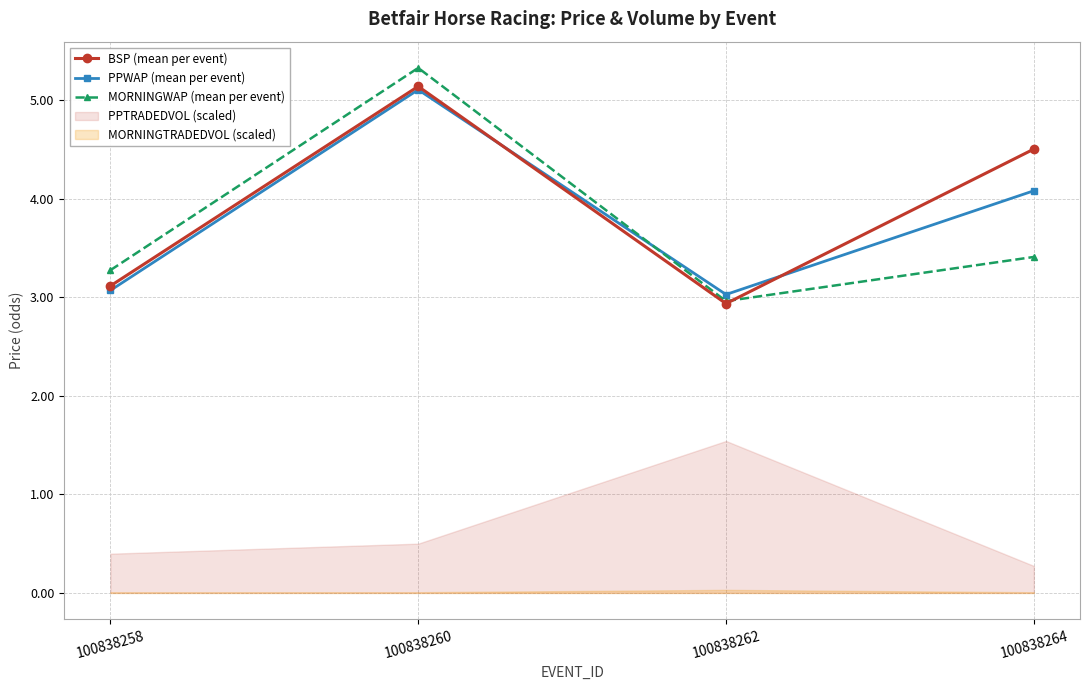

True or false: MORNINGWAP (mean per event) has a value of 3.1 at 100838260.

False